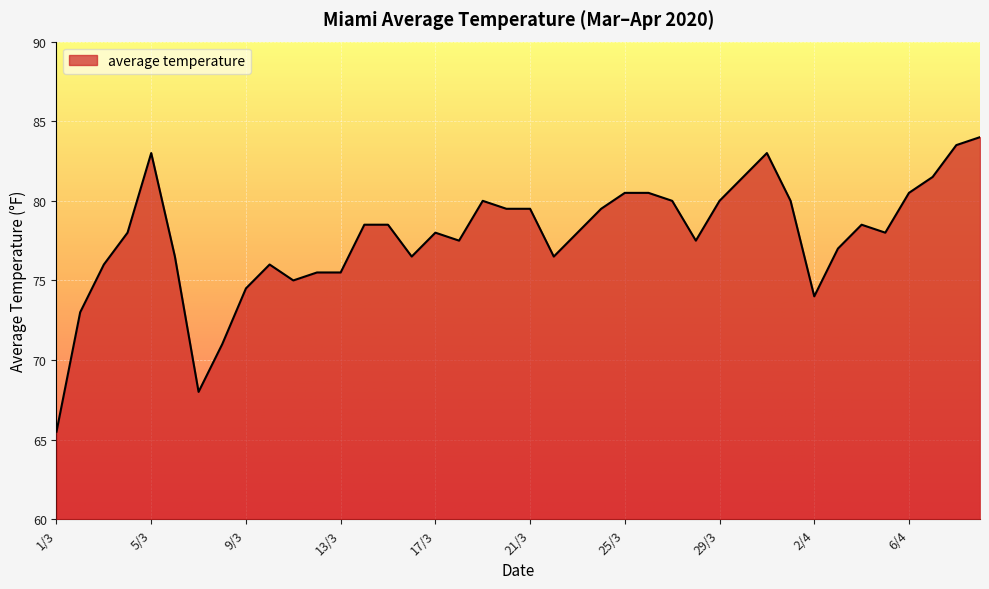

What is the minimum value shown in the chart?

65.5